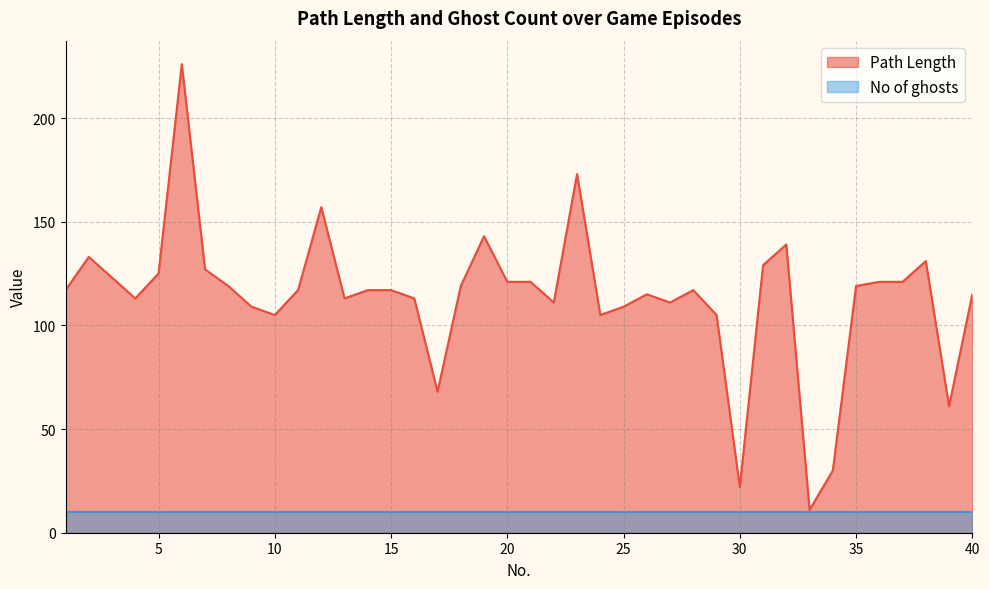

What is the value of the 10th point from the left?

105